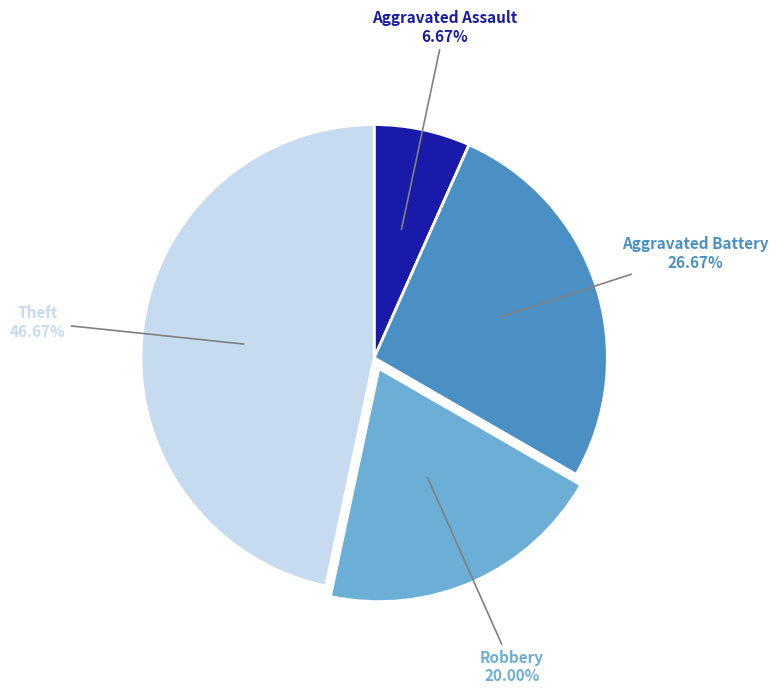

Is there any slice that represents more than half of the pie?

No